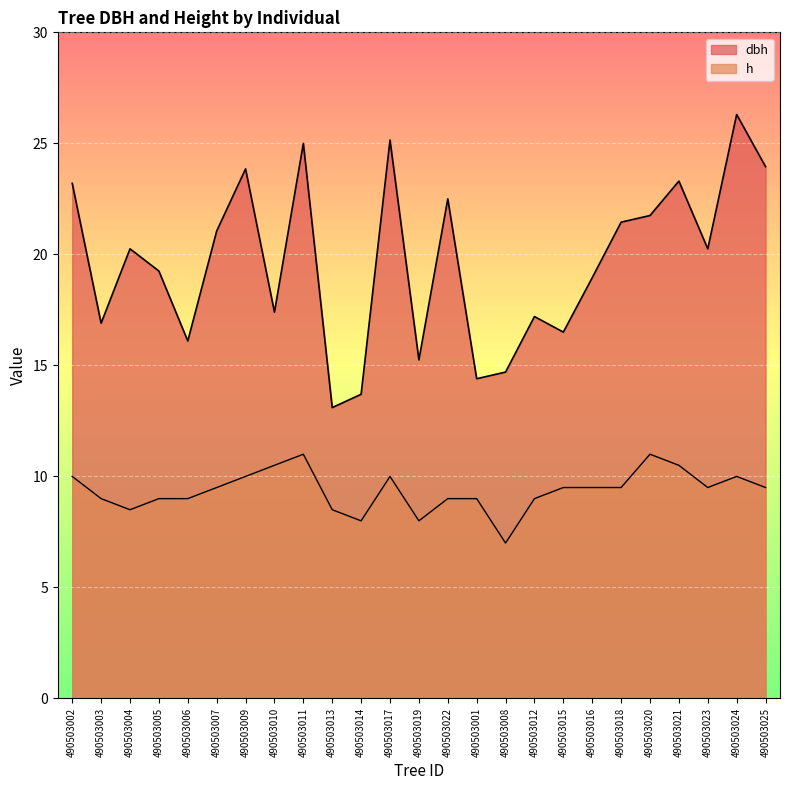

Is the value of h at 490503017 greater than the value of dbh at 490503001?

No